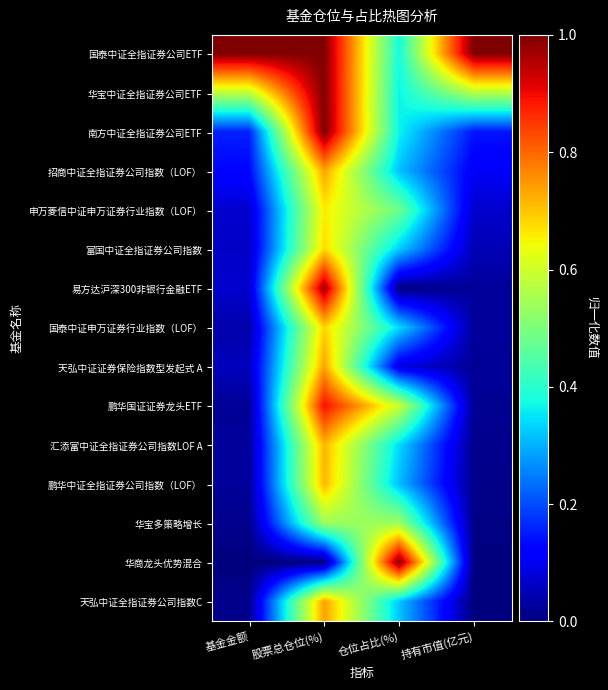

At how many categories does at least one series exceed 0?

4